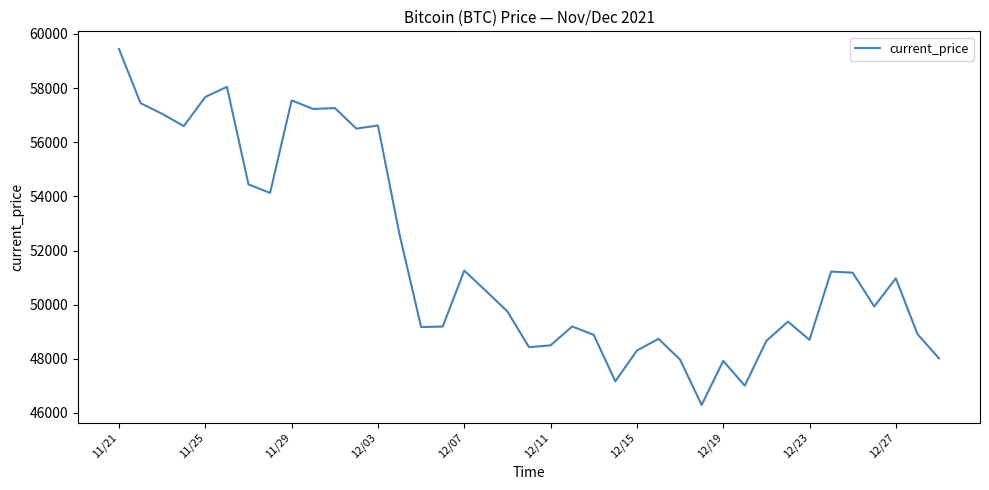

What is the minimum value shown in the chart?

46296